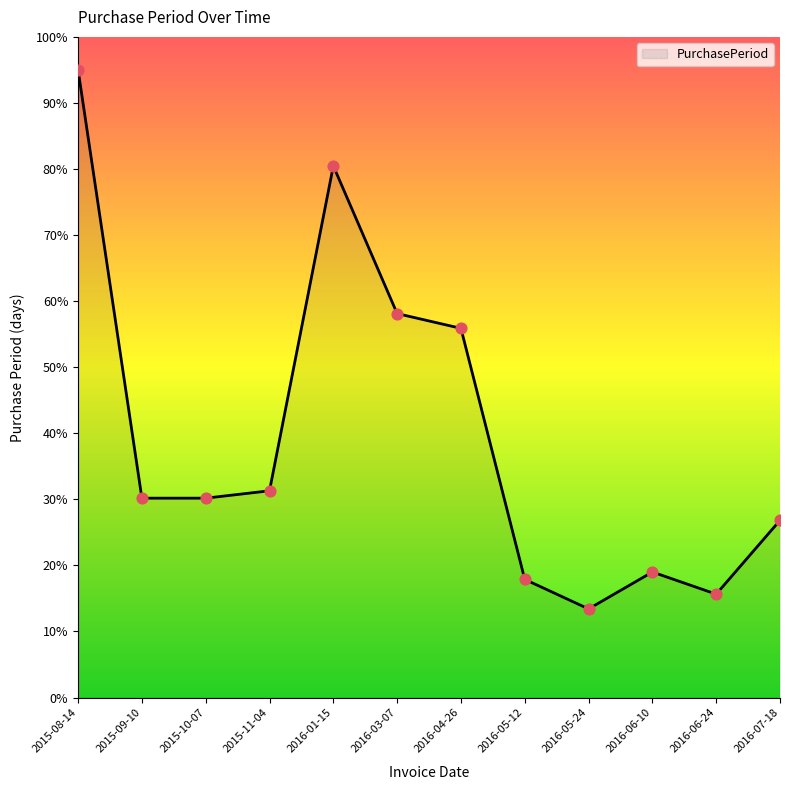

What is the change in value from 2015-10-07 to 2016-07-18?

-3.4